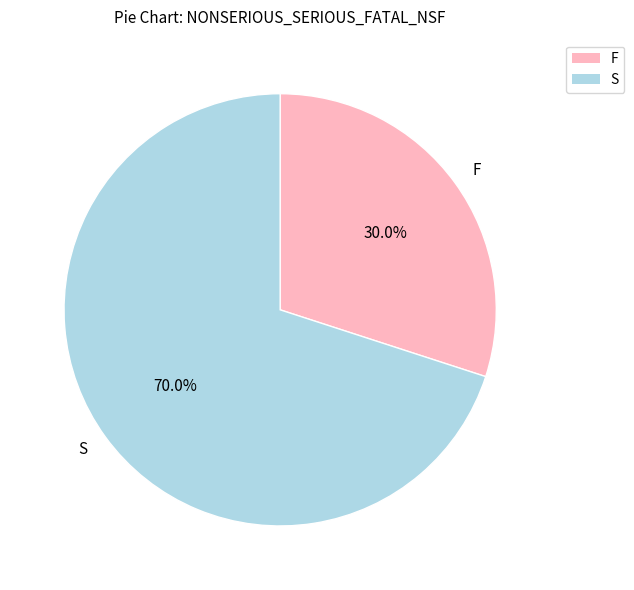

What percentage do F and S together represent?

100.0%